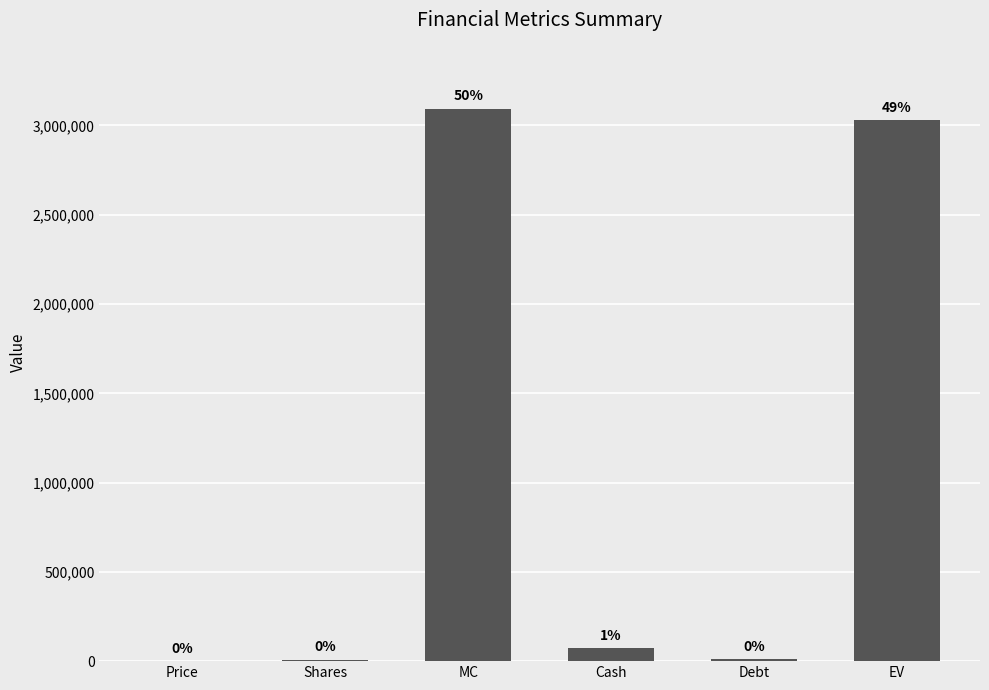

What is the greatest value displayed?

3092544